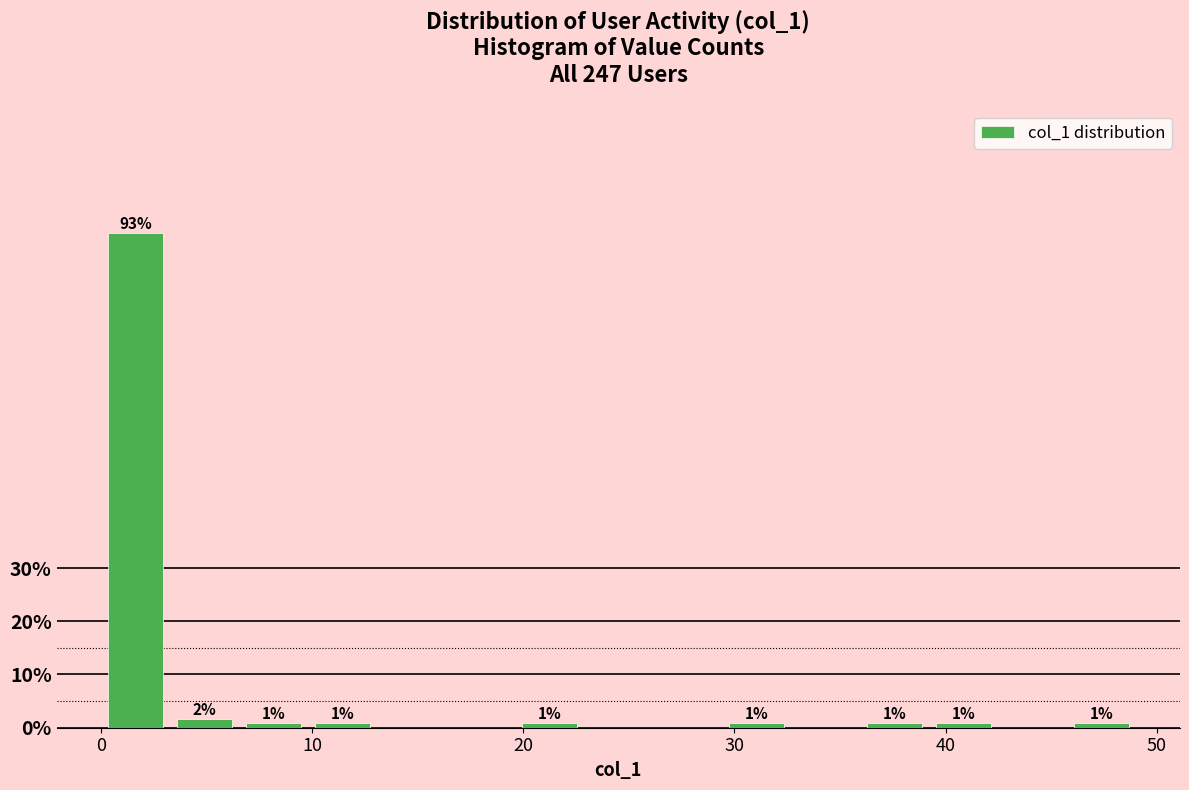

Around what value on the x-axis is the tallest bar? Give the approximate position of its centre, as read against the axis.

2